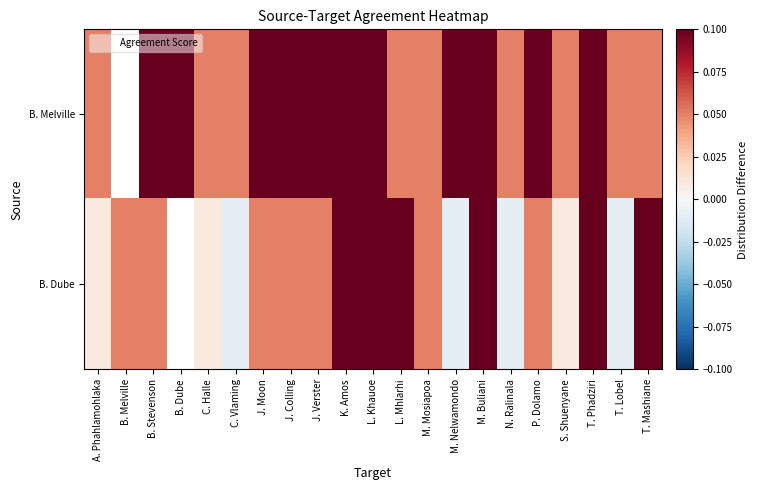

At how many categories does at least one series exceed 0?

21